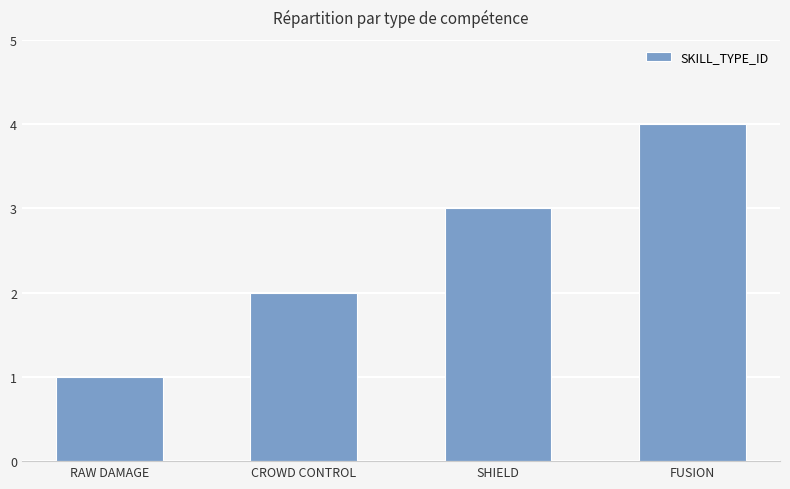

Reading left to right, transcribe all the data shown in this chart.

RAW DAMAGE=1	CROWD CONTROL=2	SHIELD=3	FUSION=4